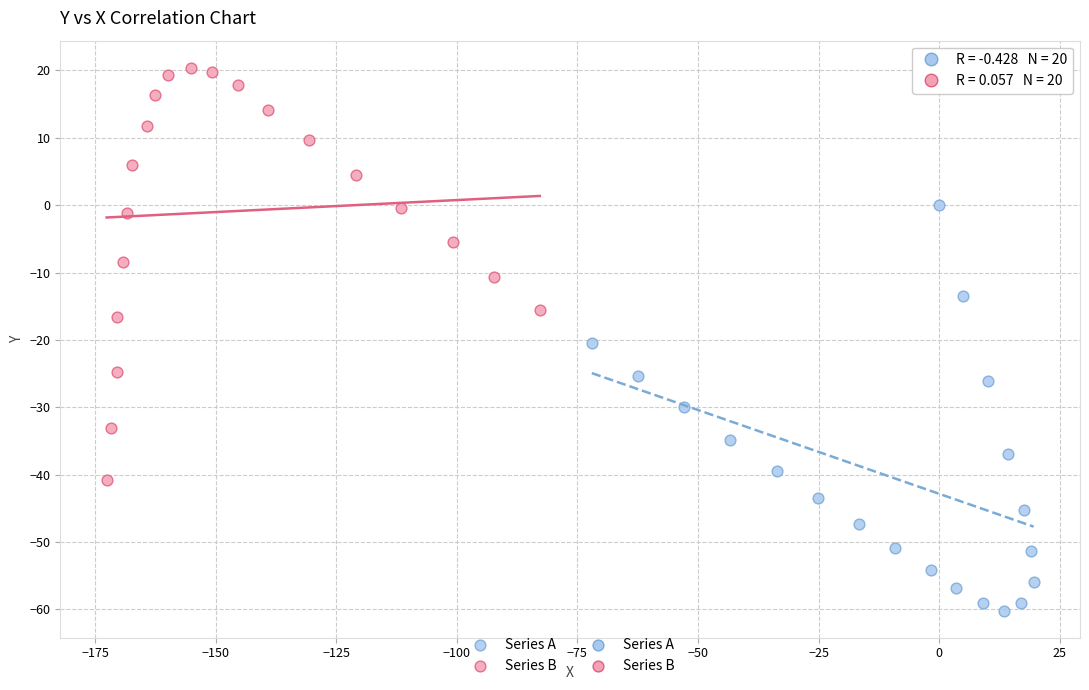

Which series contains the highest Y value?

Series B